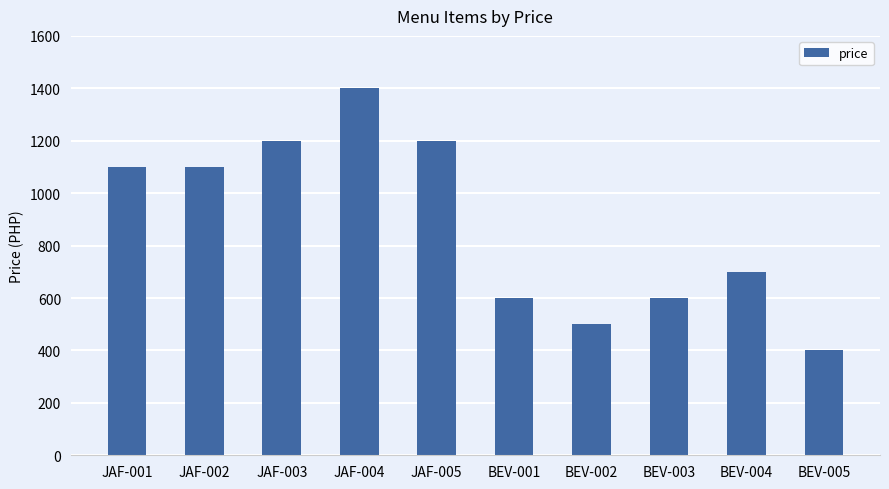

Which has a higher value, JAF-004 or JAF-002?

JAF-004